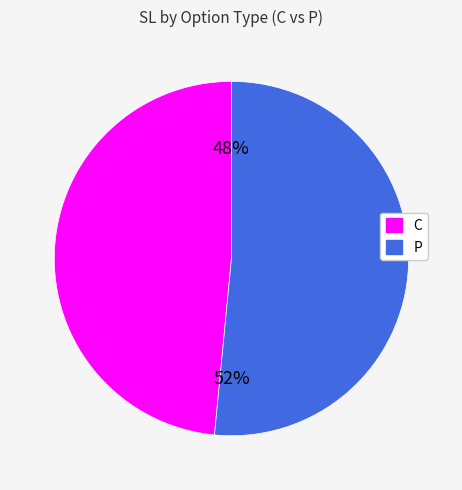

Rank the categories by value from lowest to highest.

C, P